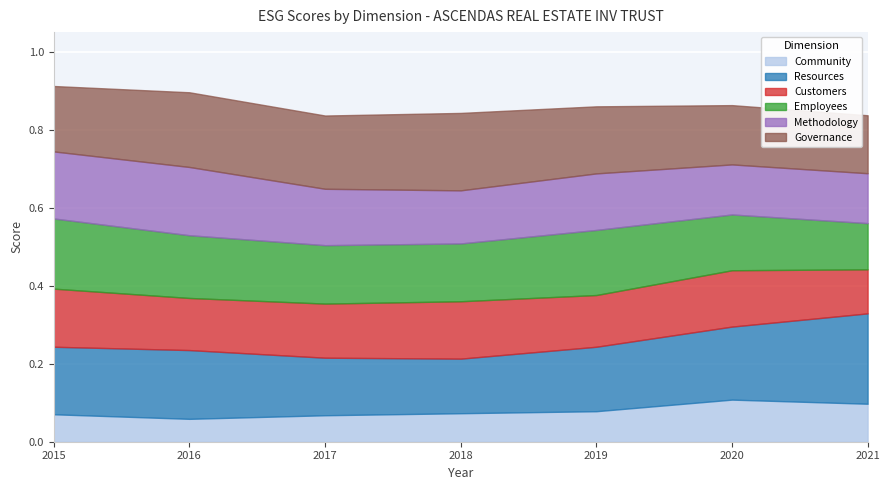

True or false: Governance and Community intersect in this chart.

False